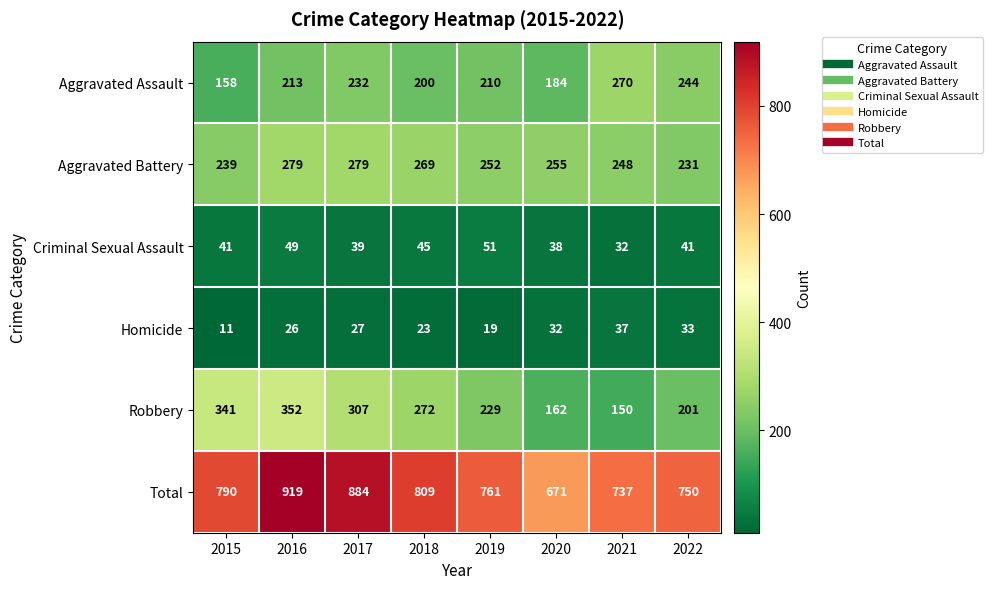

Rank the series by their maximum value, from lowest to highest.

Homicide, Criminal Sexual Assault, Aggravated Assault, Aggravated Battery, Robbery, Total